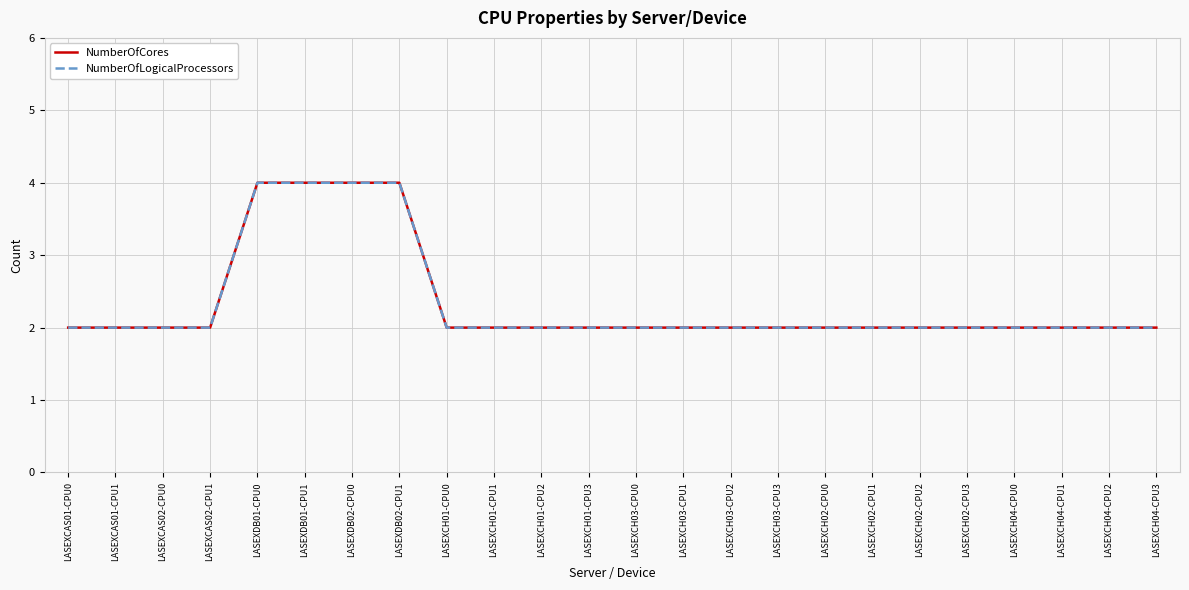

Does the chart display data point markers on the line(s)?

No